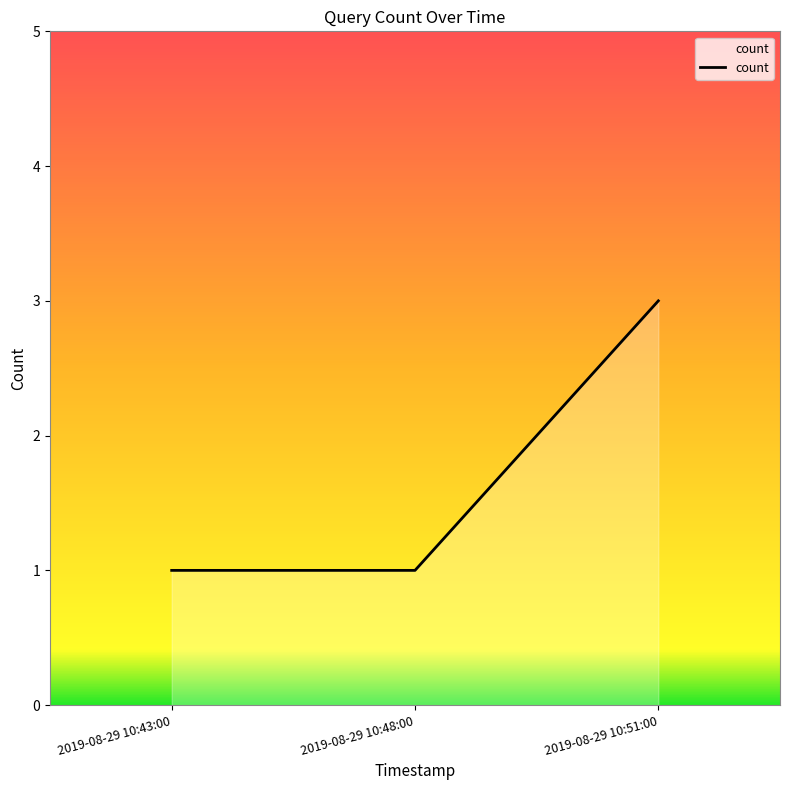

What position from the left is 2019-08-29 10:43:00?

1